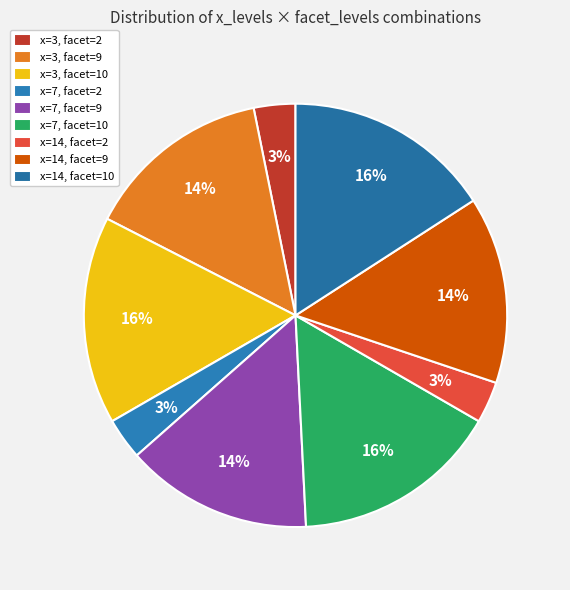

Count the number of slices in the pie.

9